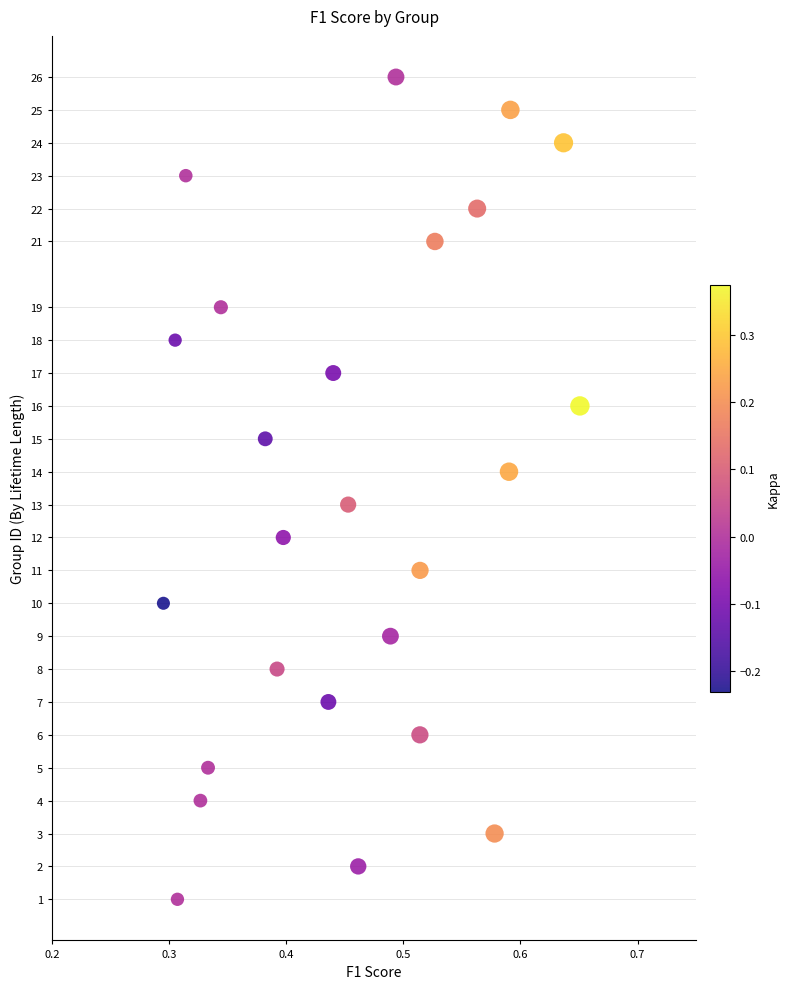

What is the range of Y values (max minus min)?

25